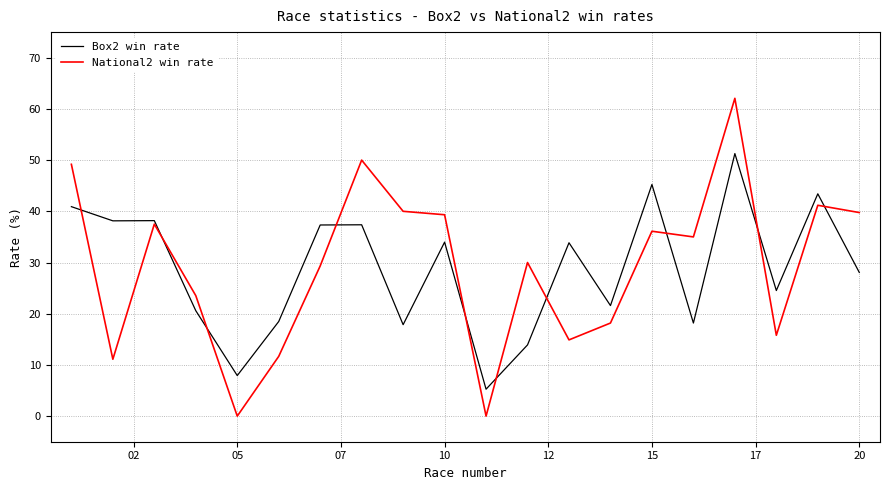

What is the maximum value for Box2 win rate?

51.3